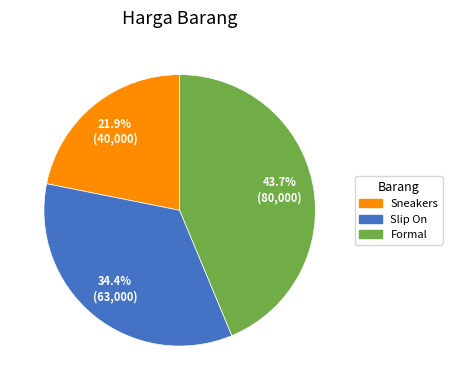

To the nearest percent, what percentage of the pie is Sneakers?

22%